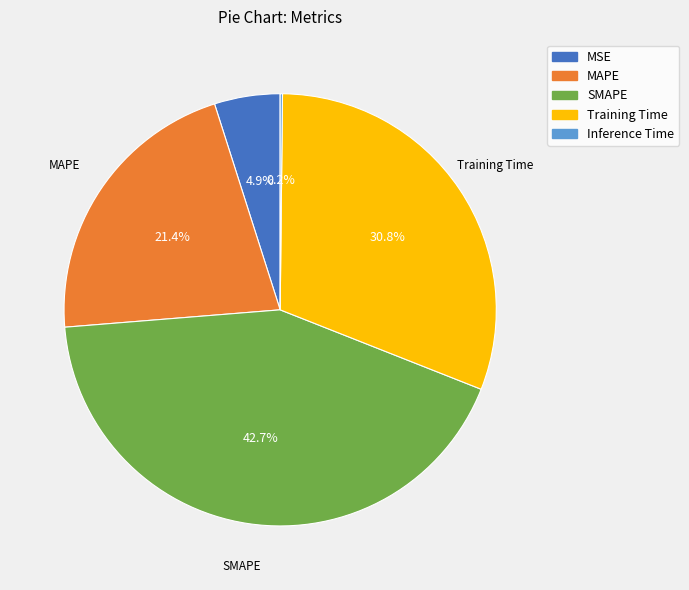

To the nearest percent, what percentage of the pie is MSE?

5%